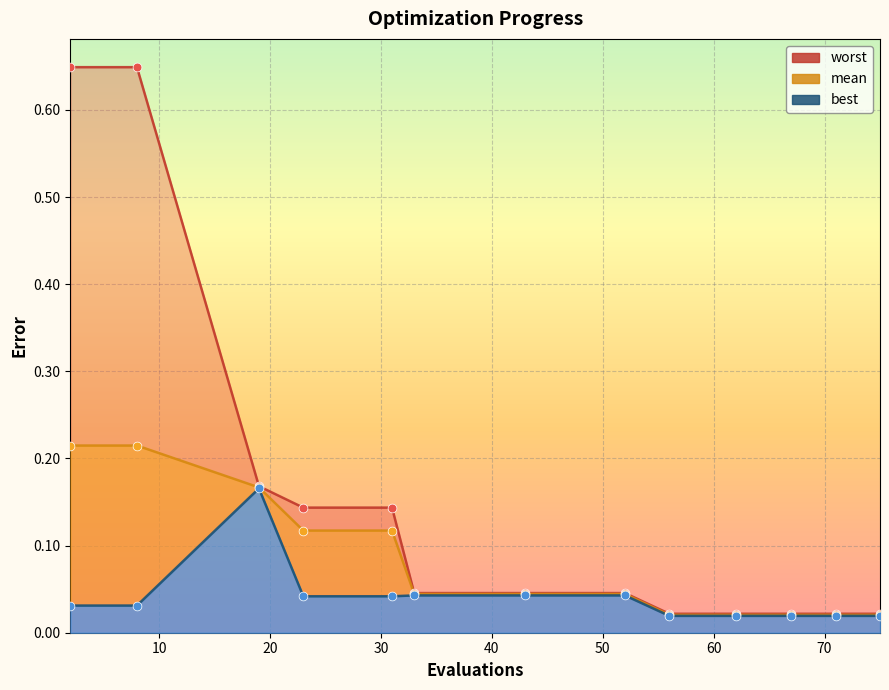

What are all the series names shown in the legend?

mean, best, worst